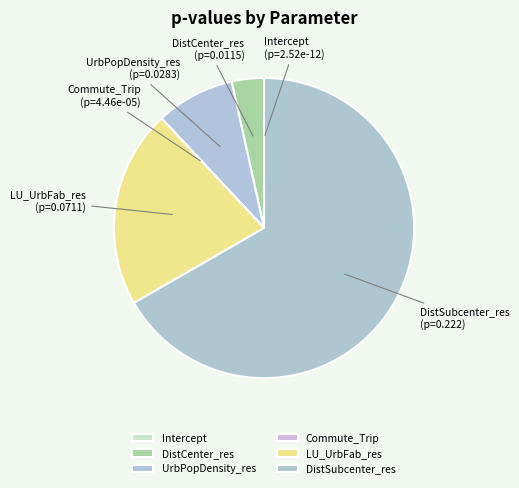

True or false: DistSubcenter_res accounts for 56% of the total.

False